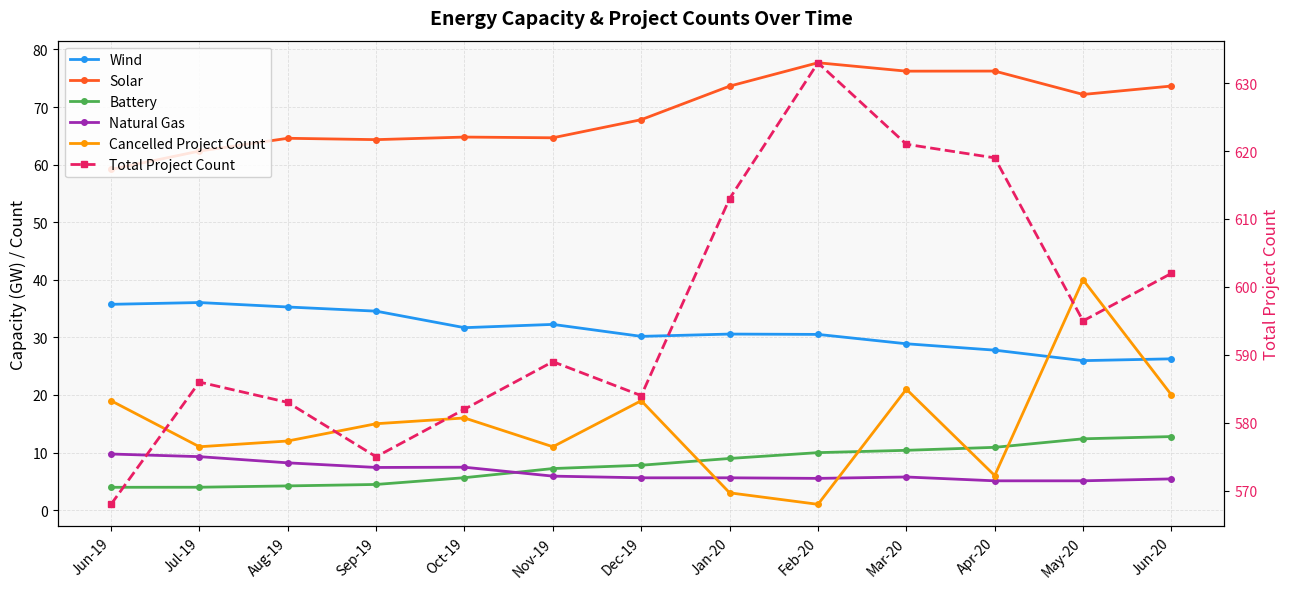

Is the value of Natural Gas at Oct-19 greater than the value of Total Project Count at Aug-19?

No